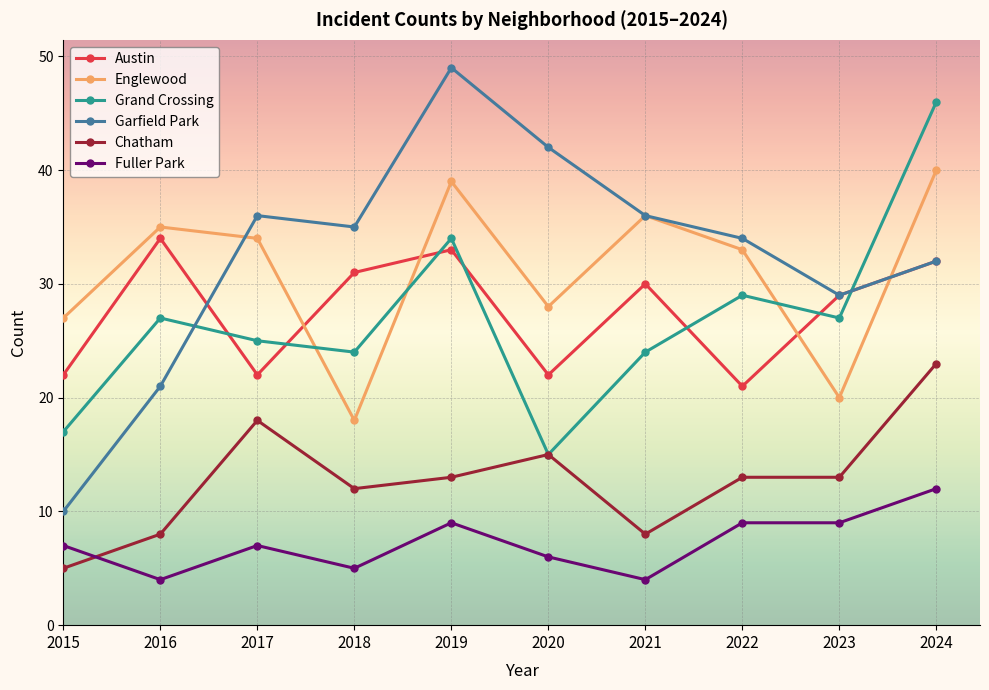

The Grand Crossing series shows 41 at 2017. True or false?

False